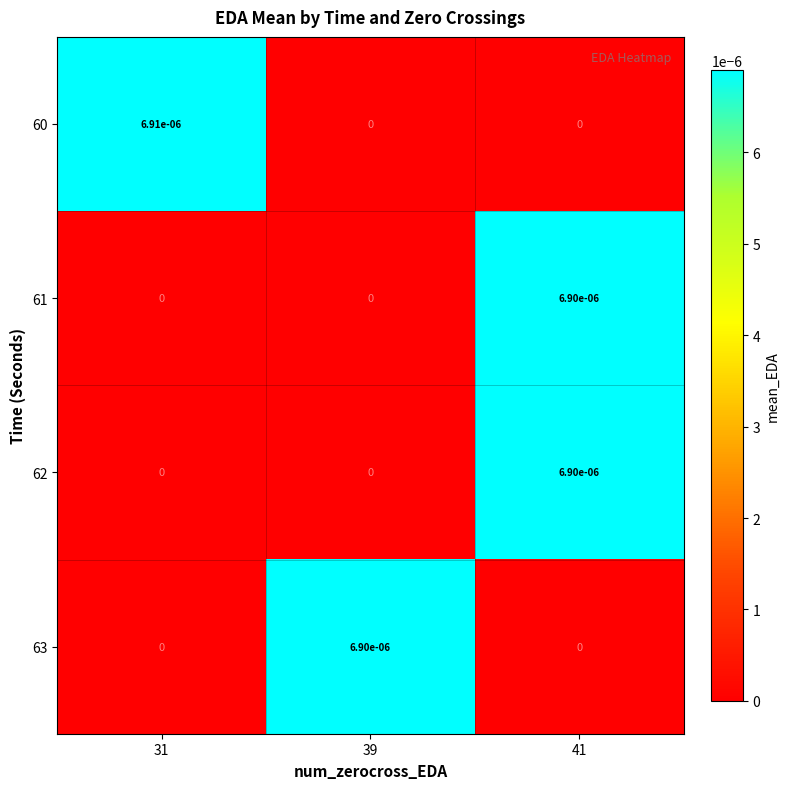

True or false: 62 has a value of 0.0 at 39.

True